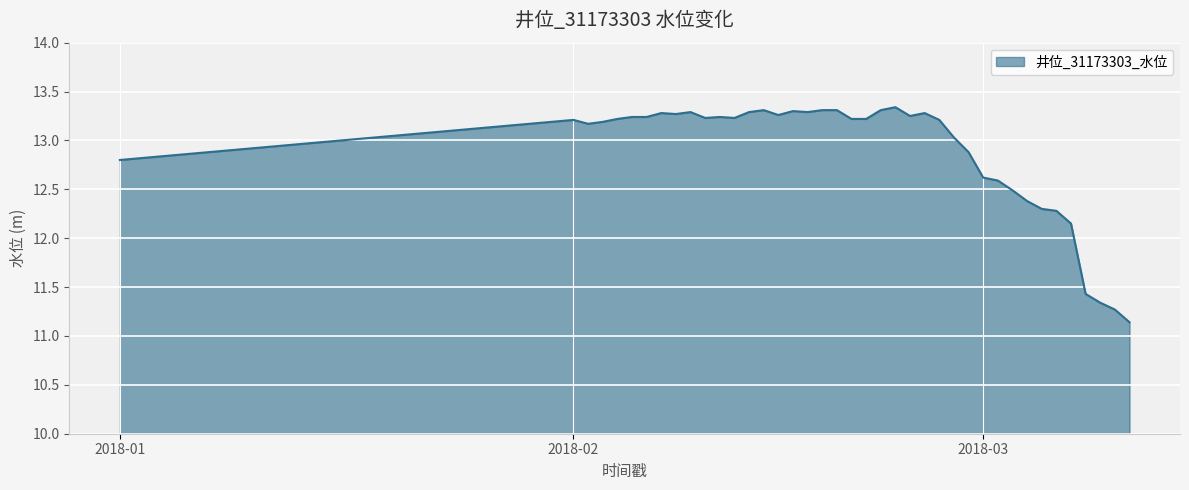

What is the difference between the maximum and minimum values?

2.2